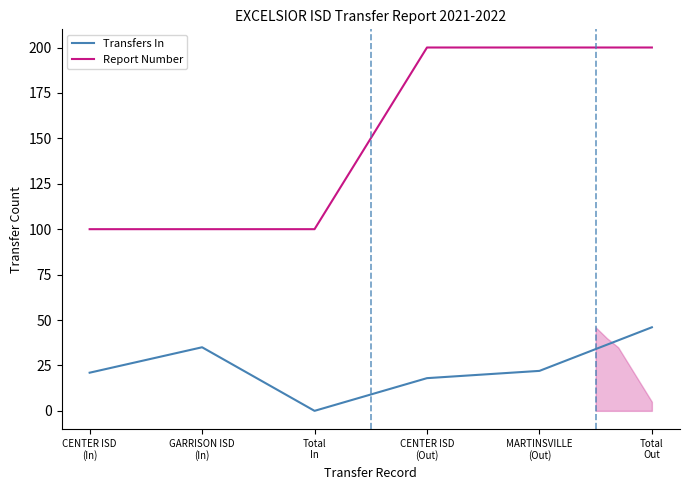

What are all the series names shown in the legend?

Transfers In, Report Number